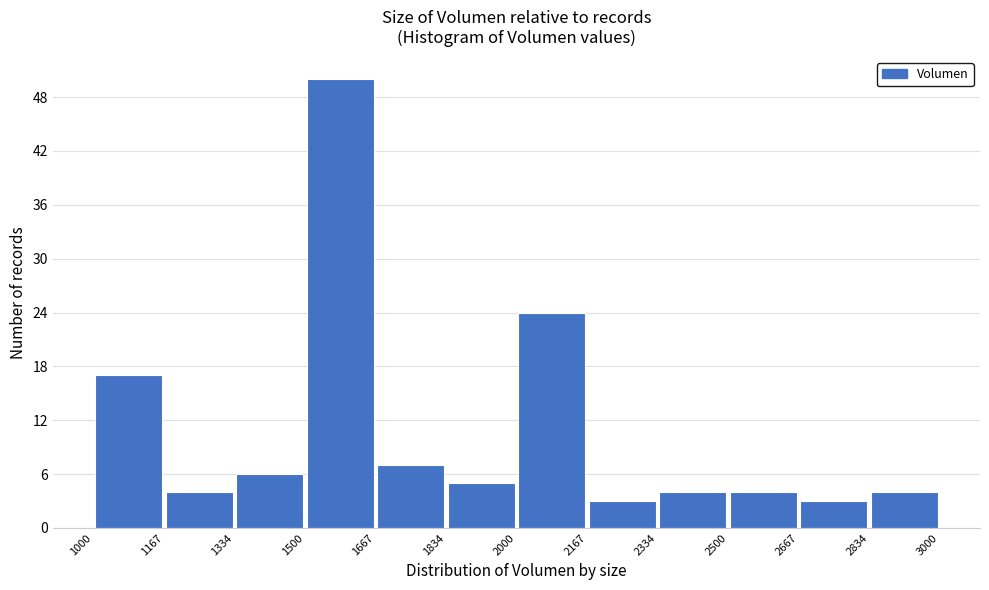

Reading left to right, list every bar in this chart as the range it spans on the x-axis followed by its height. The values are not printed on the chart, so give them approximately, as read against the axis.

1000 to 1167: 17
1167 to 1334: 4
1334 to 1500: 6
1500 to 1667: 50
1667 to 1834: 7
1834 to 2000: 5
2000 to 2167: 24
2167 to 2334: 3
2334 to 2500: 4
2500 to 2667: 4
2667 to 2834: 3
2834 to 3000: 4